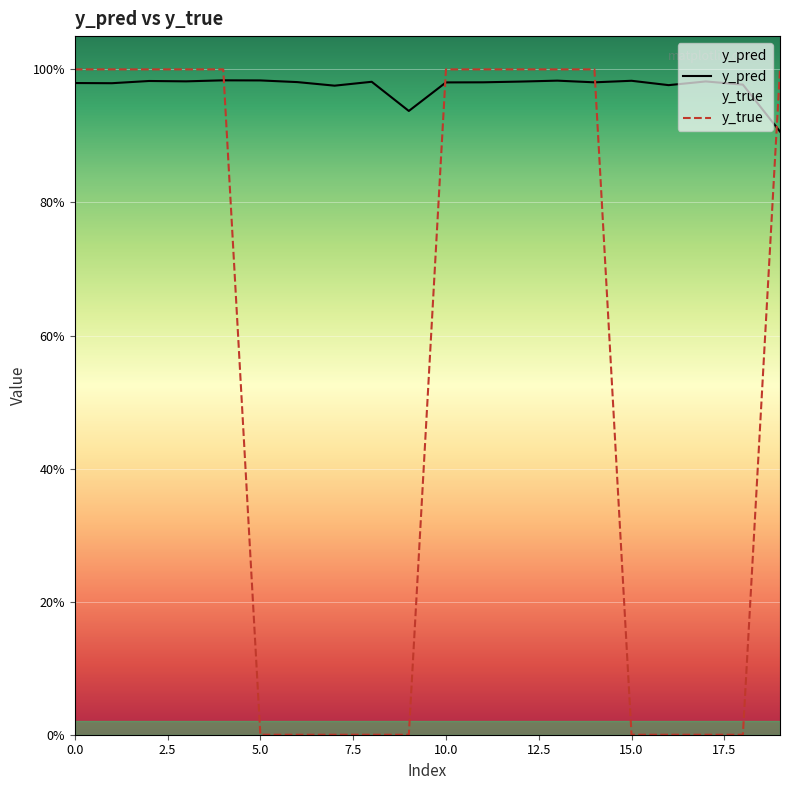

What is the average value of the y_true series?

0.6